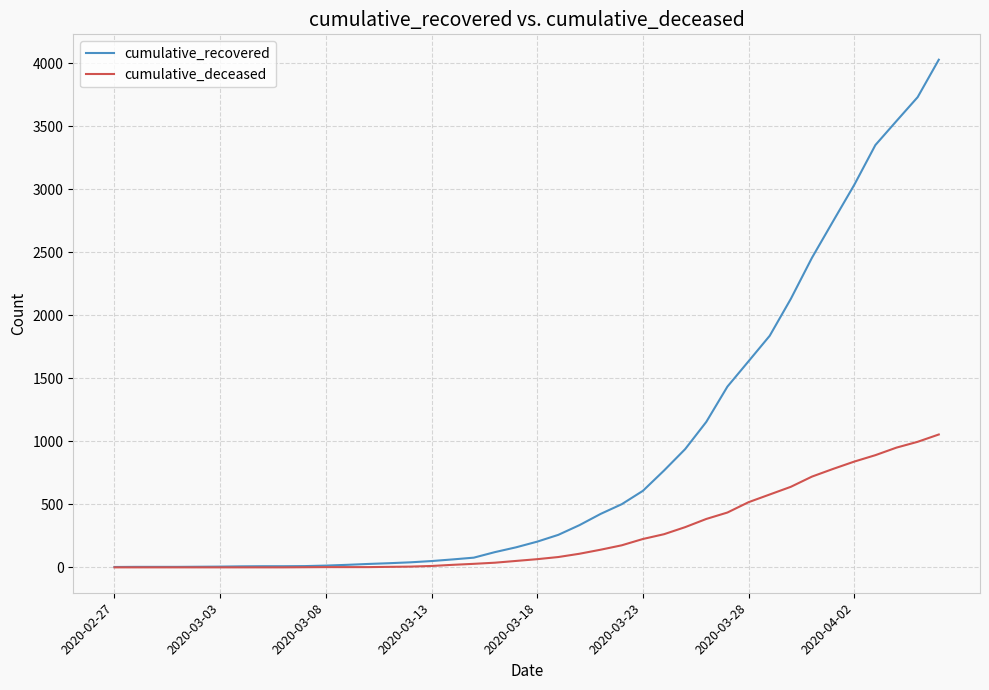

Rank the series by their average value, from highest to lowest.

cumulative_recovered, cumulative_deceased